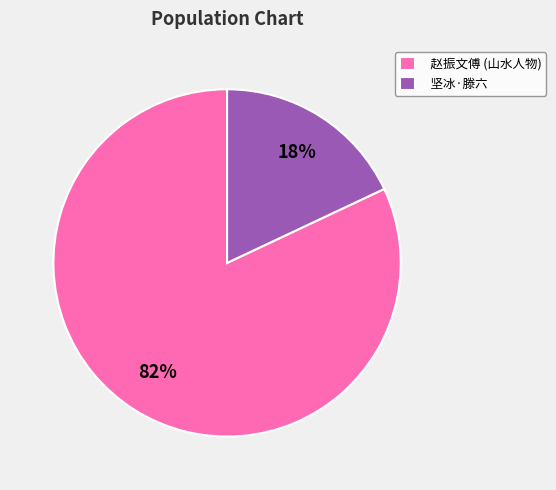

What is the largest slice in the pie chart?

赵振文傅 (山水人物)